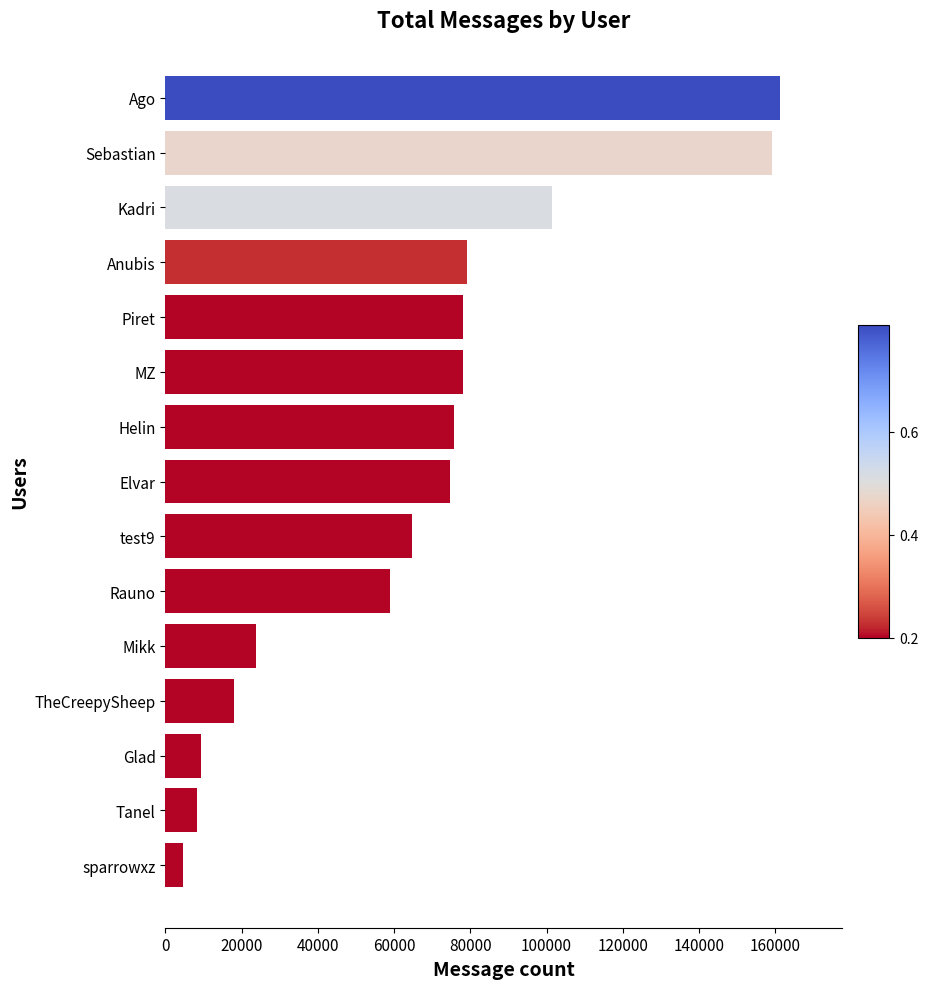

Approximately how many times larger is the value at Mikk compared to Elvar?

0.3